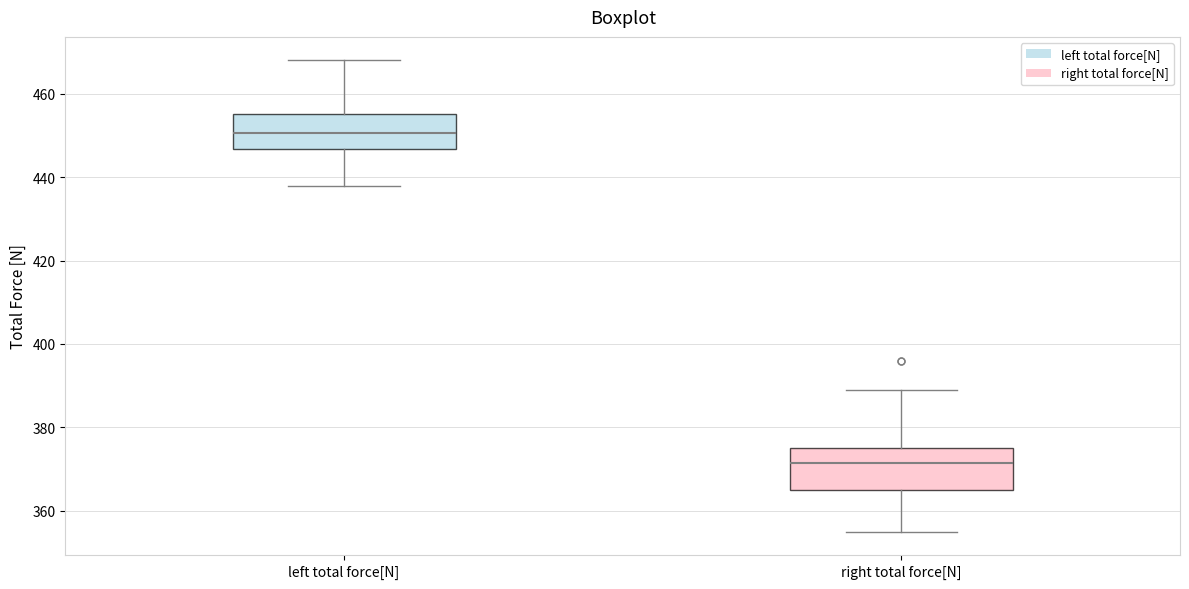

Reading left to right, transcribe this box plot: for each box, give where its median line is, the range the box spans, and where its two whiskers end, as read against the y-axis. The values are not printed on the chart, so give them approximately, as read against the axis.

left total force[N]: median 450, box 446 to 456, whiskers 438 to 468
right total force[N]: median 372, box 366 to 376, whiskers 356 to 390